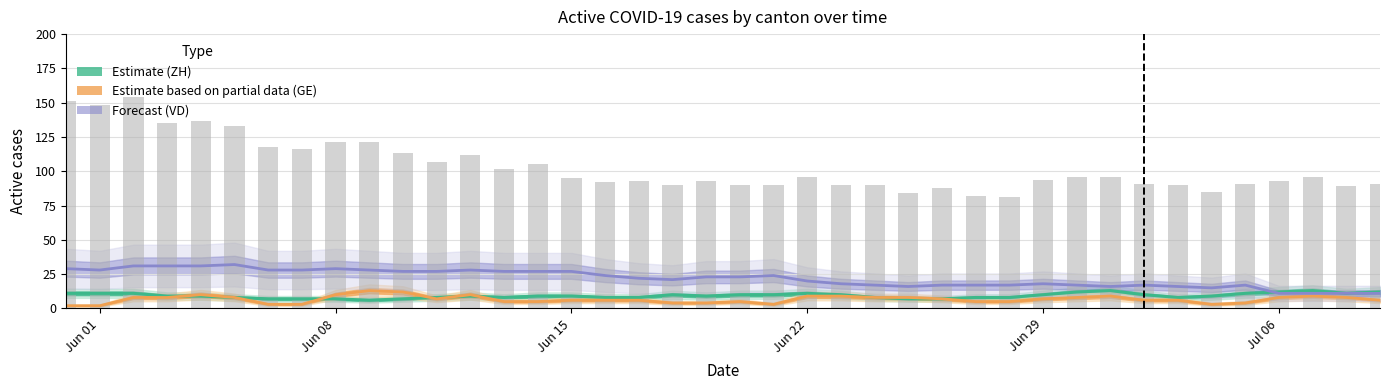

What is the maximum value shown in the chart?

154